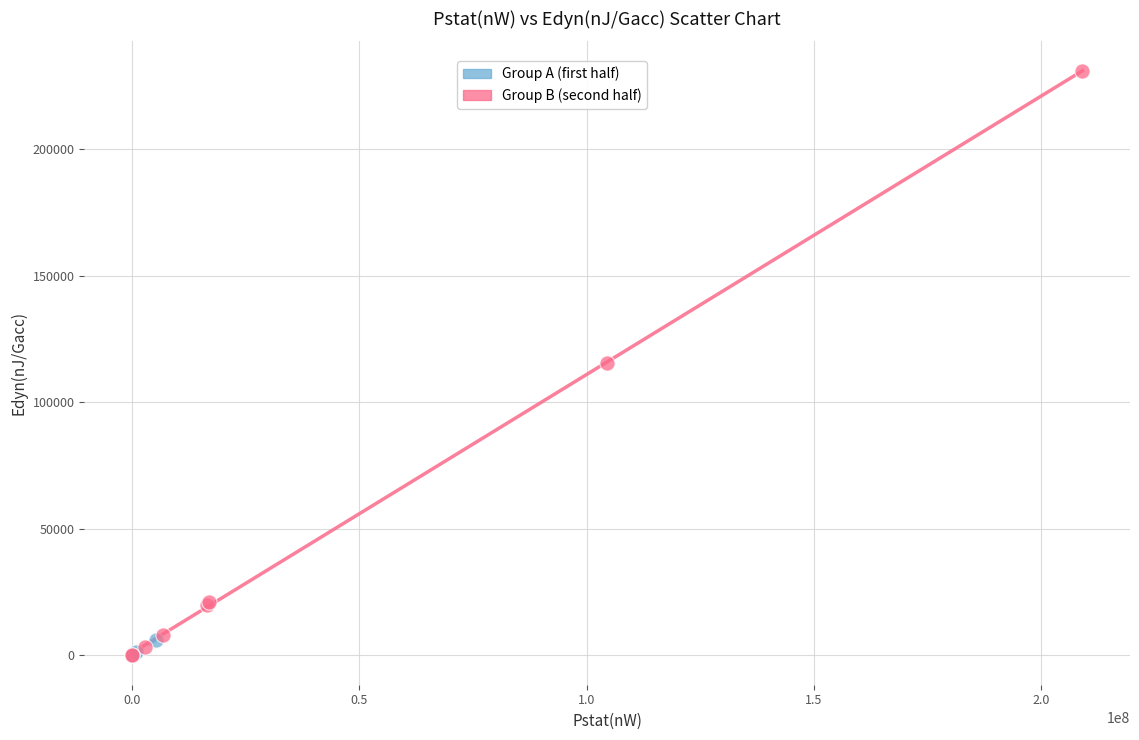

Which series has the largest Y range (max minus min)?

Group B (second half)